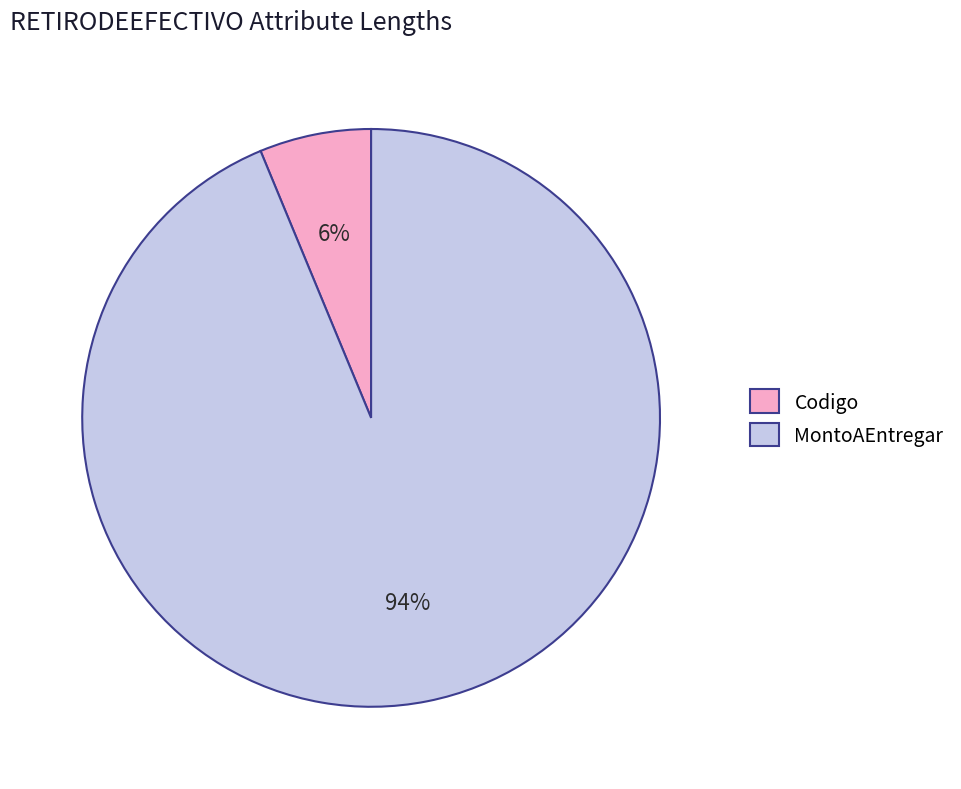

To the nearest percent, what portion does Codigo represent?

6%